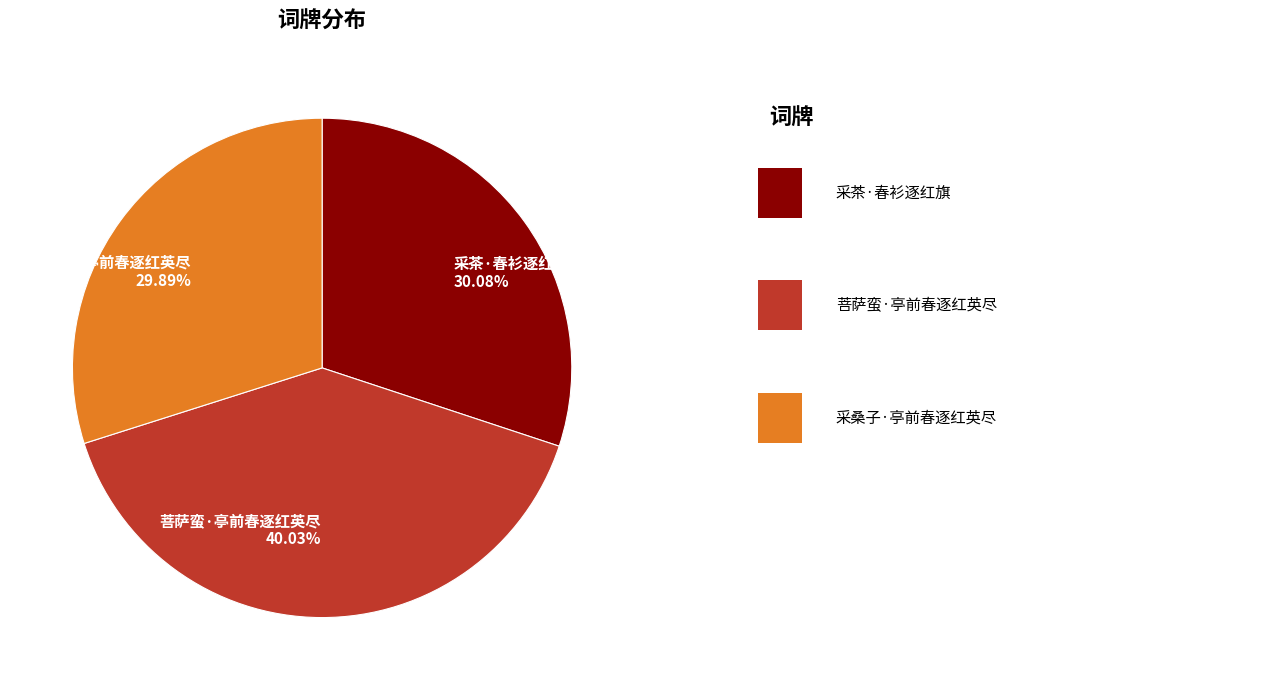

Is there any slice that represents more than half of the pie?

No